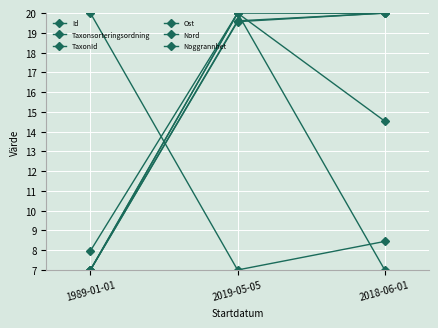

The value of Ost at 2019-05-05 is 19.6. True or false?

True